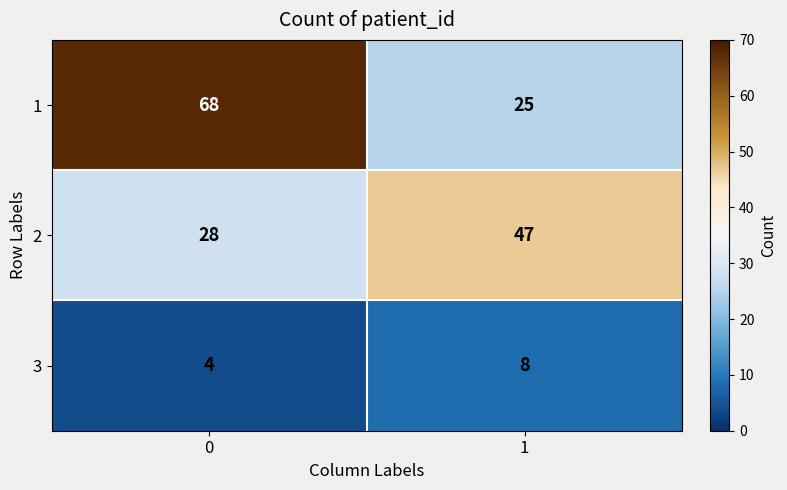

What value does the 3 series have at 1?

8